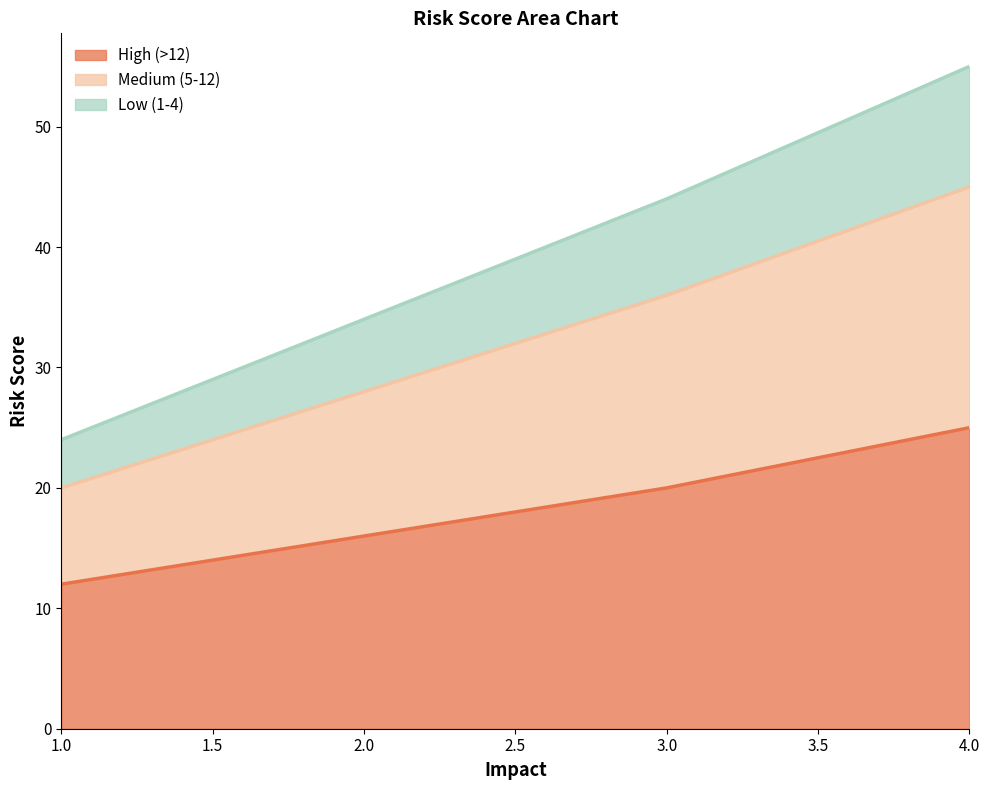

Is it true that High (>12) equals 25 at 4.0?

True